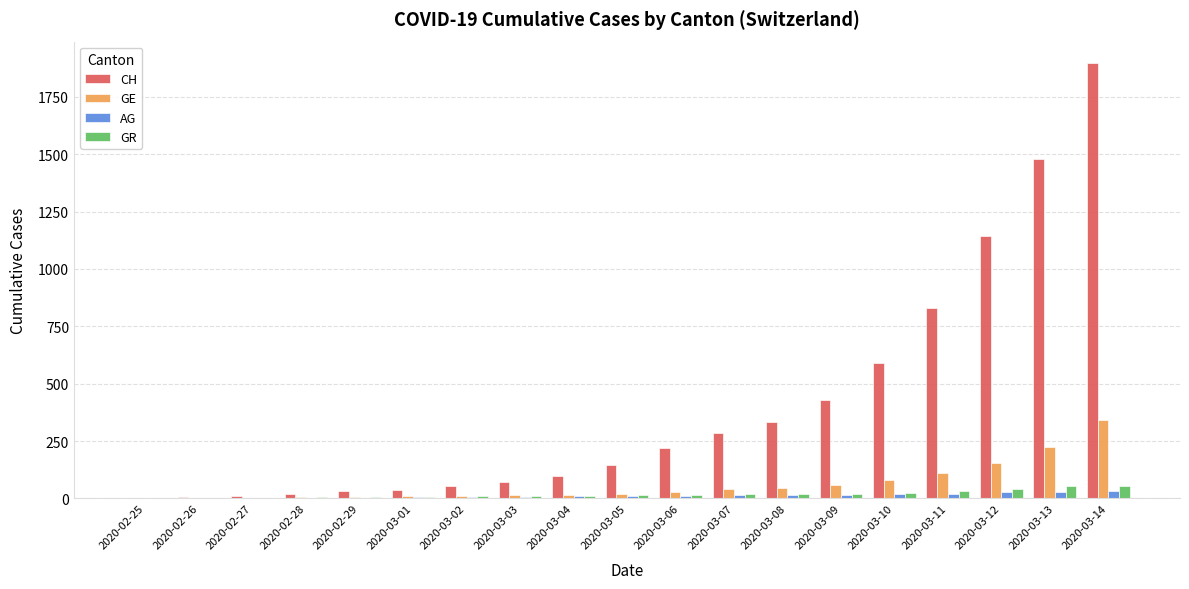

Is it true that AG equals 7 at 2020-03-02?

True